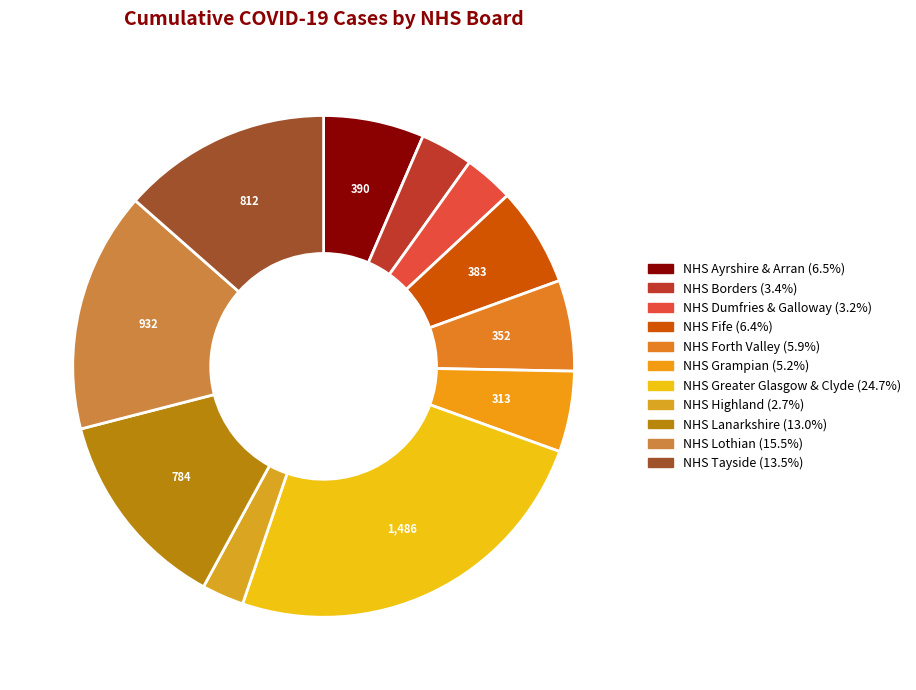

What percentage is the NHS Tayside slice, to the nearest percent?

14%